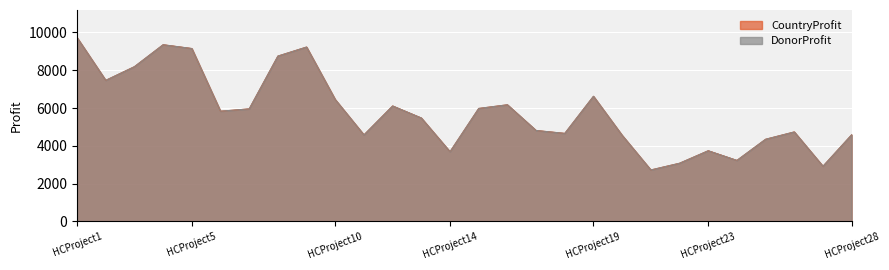

Which category has the lowest value in the CountryProfit series?

HCProject21